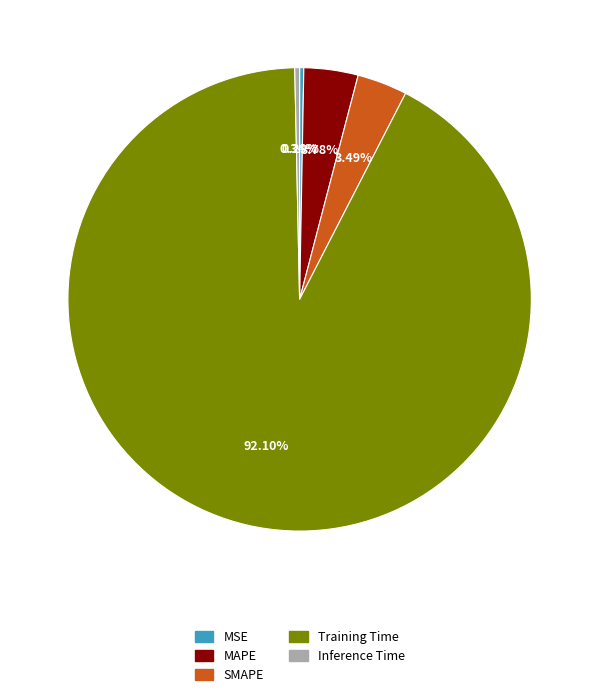

Does Training Time account for over 50% of the chart?

Yes